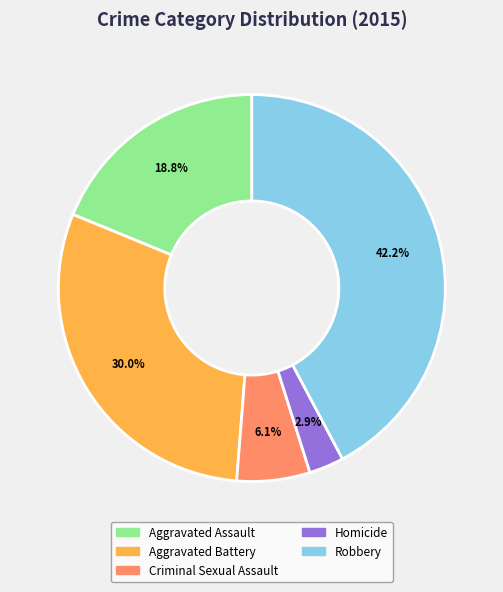

How many slices are in this pie chart?

5